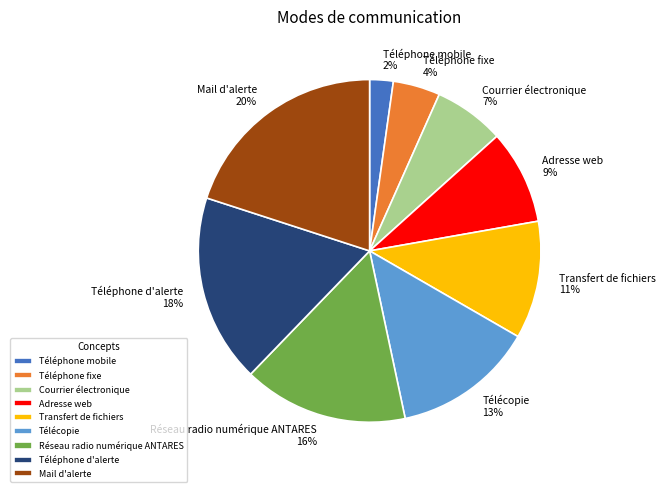

Rank the categories by value from lowest to highest.

Téléphone mobile, Téléphone fixe, Courrier électronique, Adresse web, Transfert de fichiers, Télécopie, Réseau radio numérique ANTARES, Téléphone d'alerte, Mail d'alerte